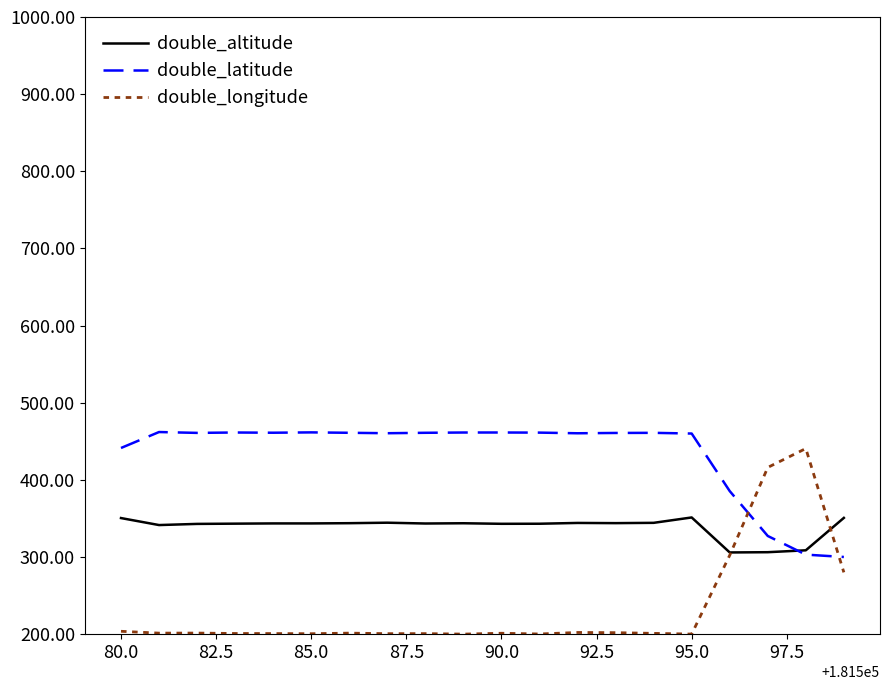

Rank the series by their maximum value, from lowest to highest.

double_altitude, double_longitude, double_latitude